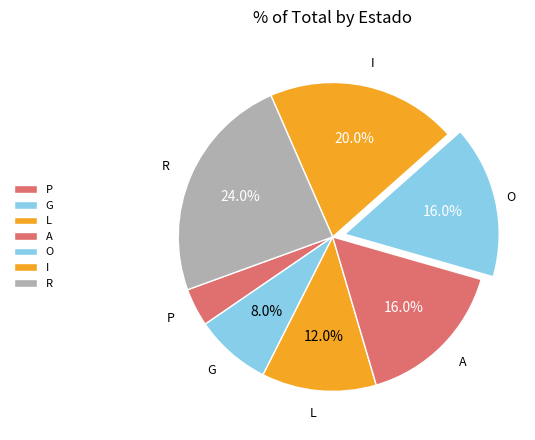

Count the number of slices in the pie.

7